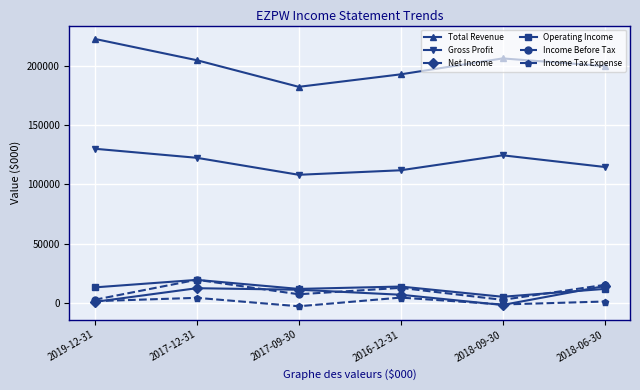

How many positive values does the Net Income series have?

5